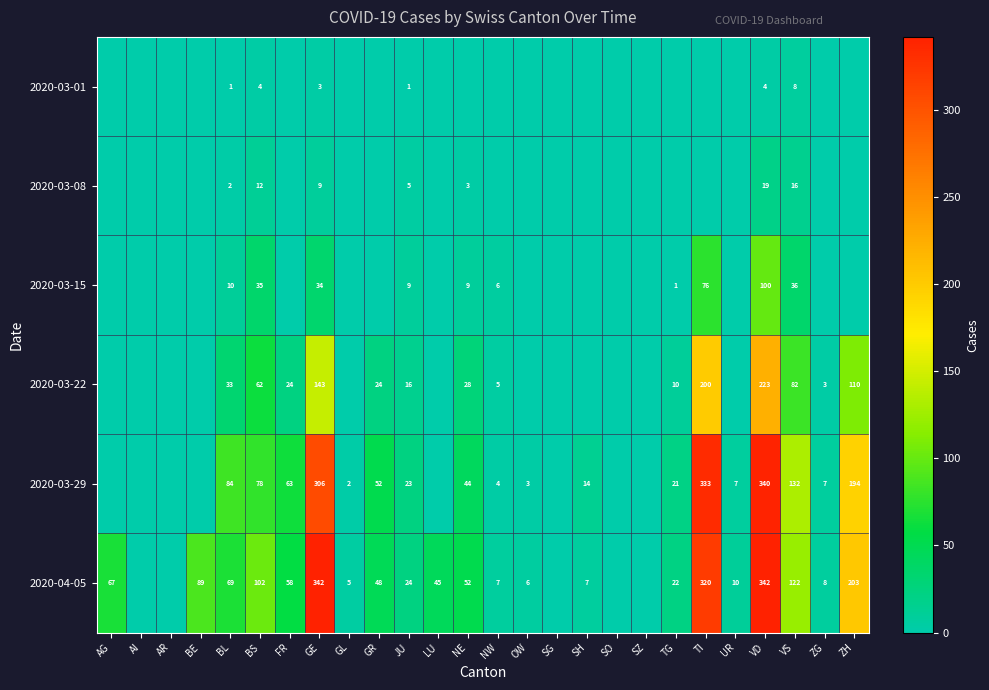

The 2020-04-05 series shows 171 at VD. True or false?

False